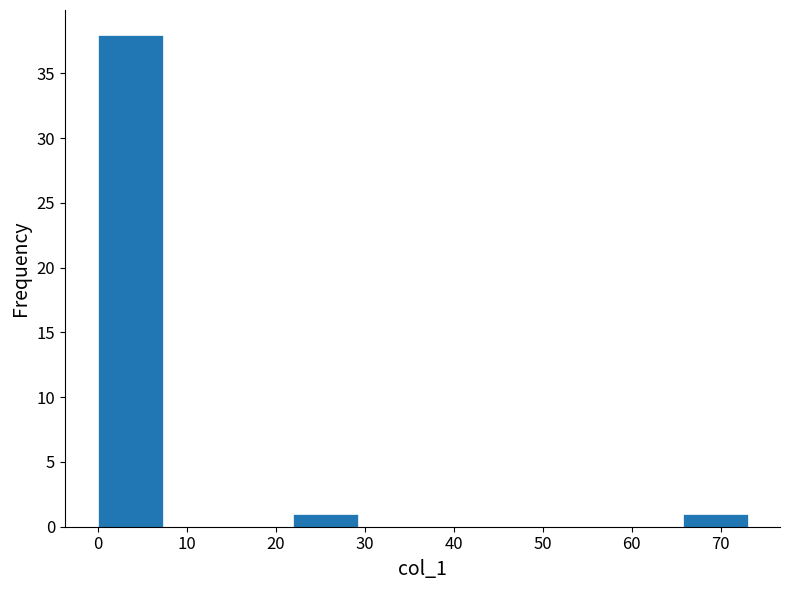

Reading left to right, list every bar in this chart as the range it spans on the x-axis followed by its height. Neither the bar edges nor the heights are printed on the chart, so give them approximately, as read against the axes.

0.0 to 7.3: 38
7.3 to 14.6: 0
14.6 to 21.9: 0
21.9 to 29.2: 1
29.2 to 36.5: 0
36.5 to 43.8: 0
43.8 to 51.1: 0
51.1 to 58.4: 0
58.4 to 65.7: 0
65.7 to 73.0: 1